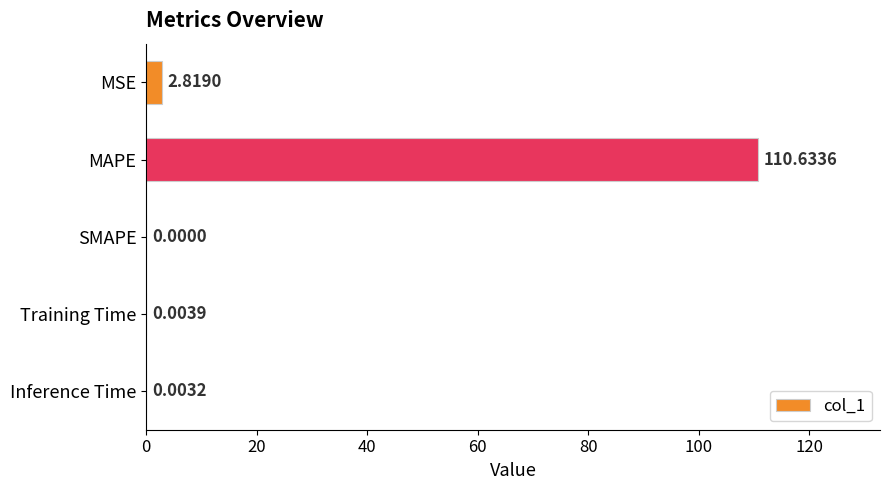

Which label corresponds to the largest value in the chart?

MAPE